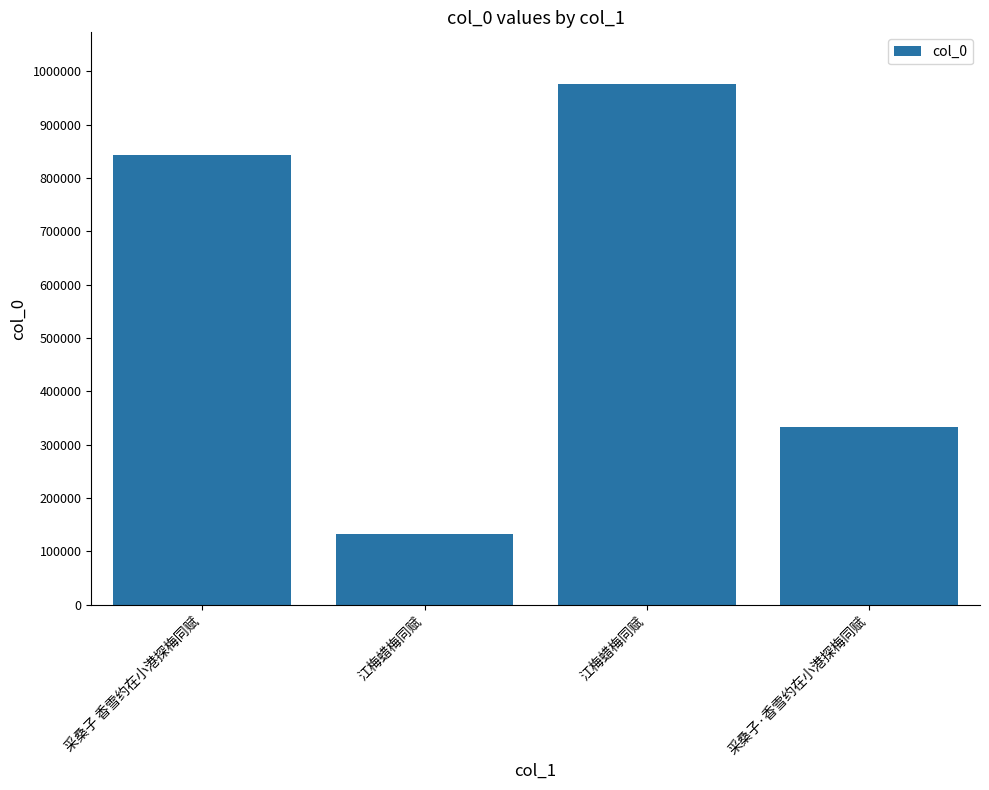

Between 江梅蜡梅同赋 and 江梅蜡梅同赋, which is larger?

江梅蜡梅同赋